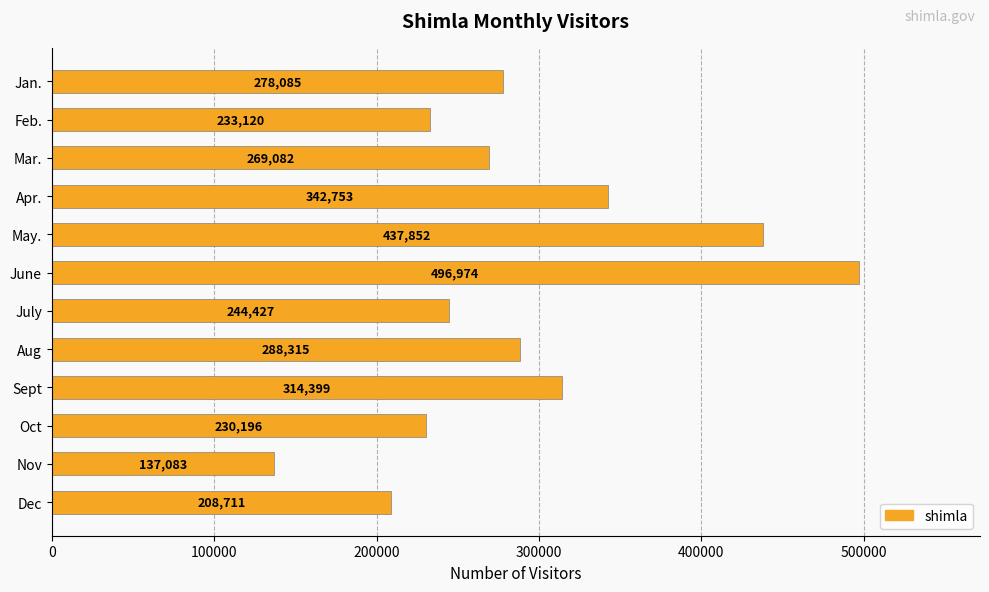

What is the difference between the maximum and minimum values?

359891